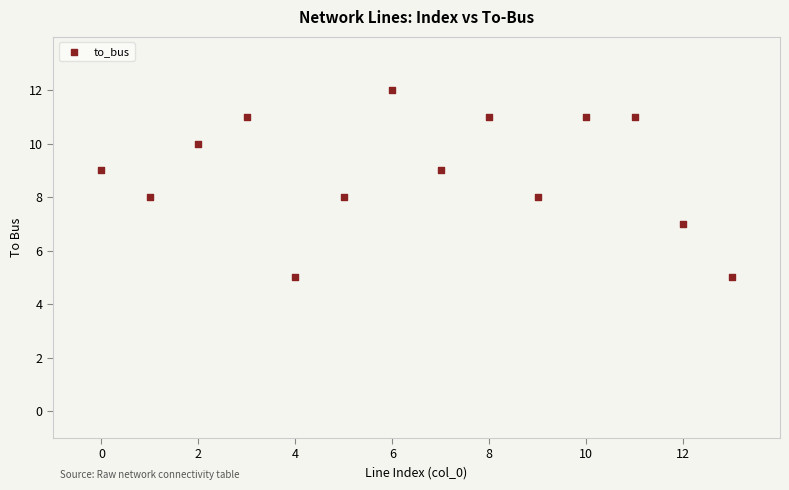

What is the range of Y values (max minus min)?

7